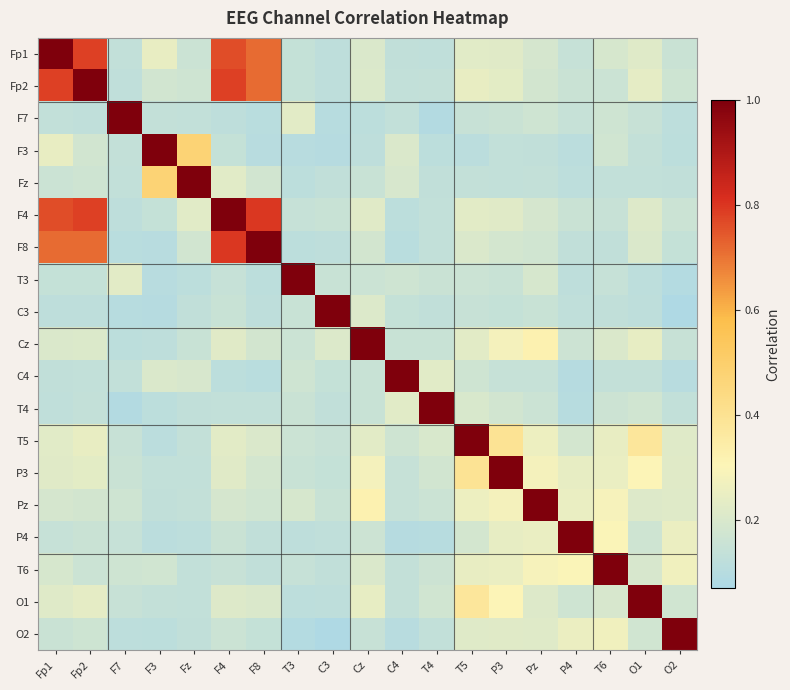

What is the difference between the highest and lowest values at T3?

0.9